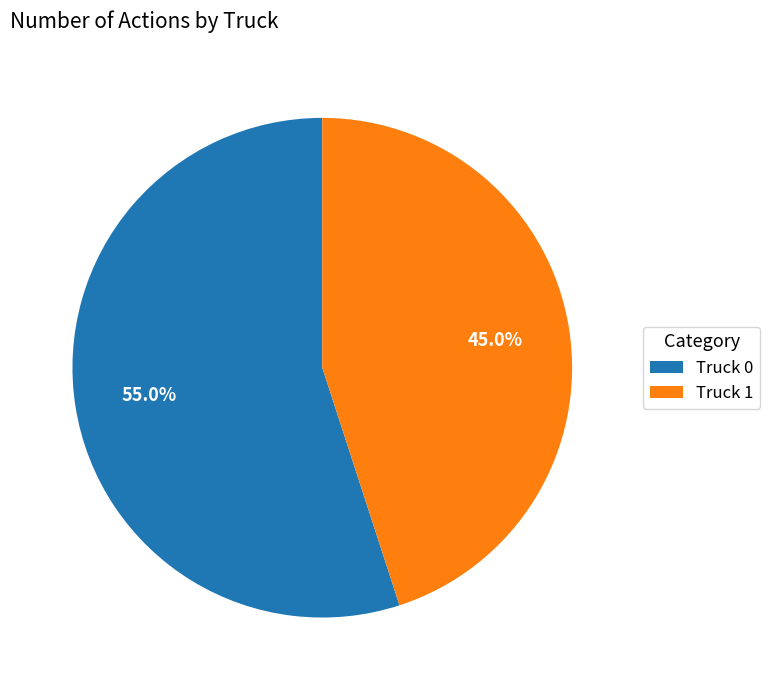

How many segments does this pie chart have?

2